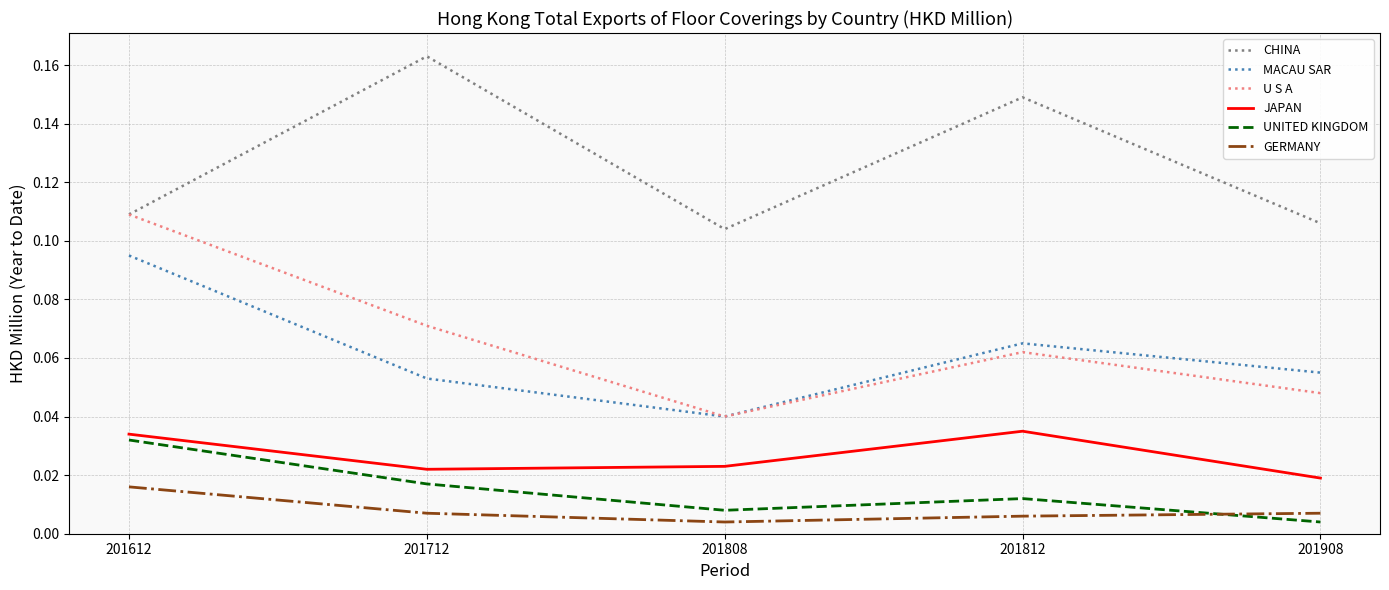

Is the value of CHINA at 201808 greater than the value of MACAU SAR at 201712?

Yes